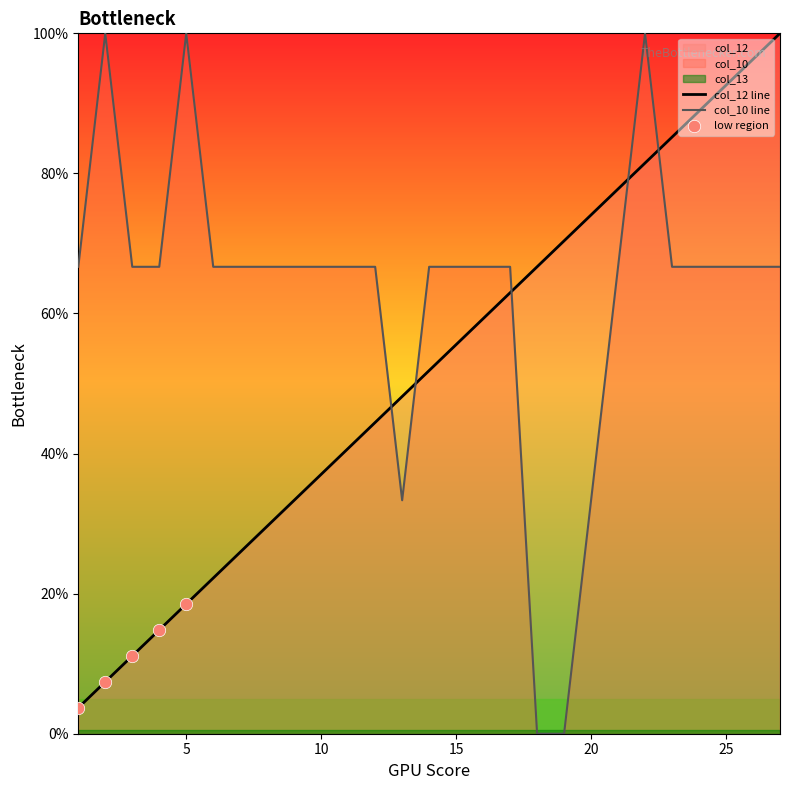

What is the total value across all series at 10?

103.7